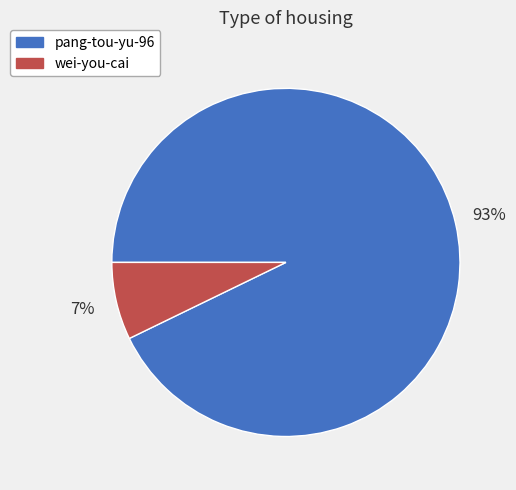

To the nearest percent, what is the average slice percentage?

50%